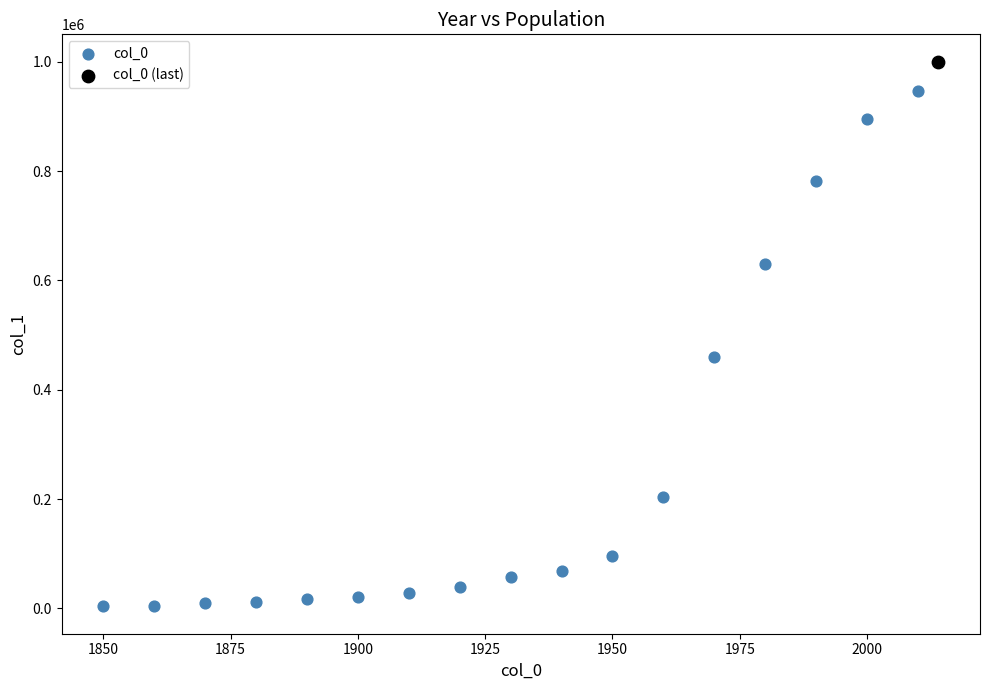

What are all the series names shown in the legend?

col_0, col_0 (last)